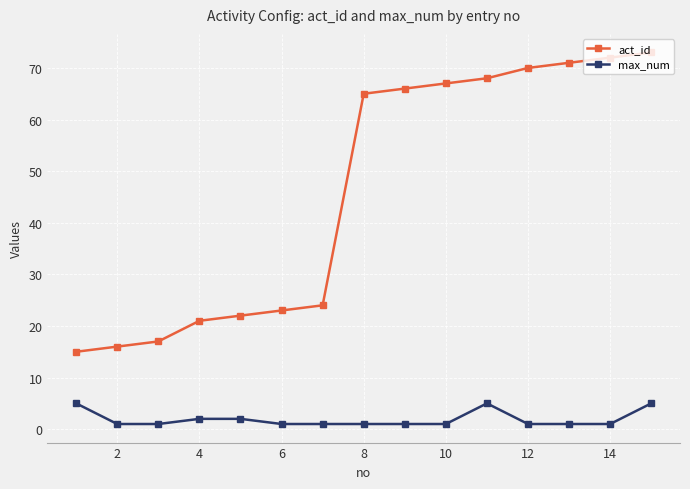

List the series in order of their overall mean, highest first.

act_id, max_num